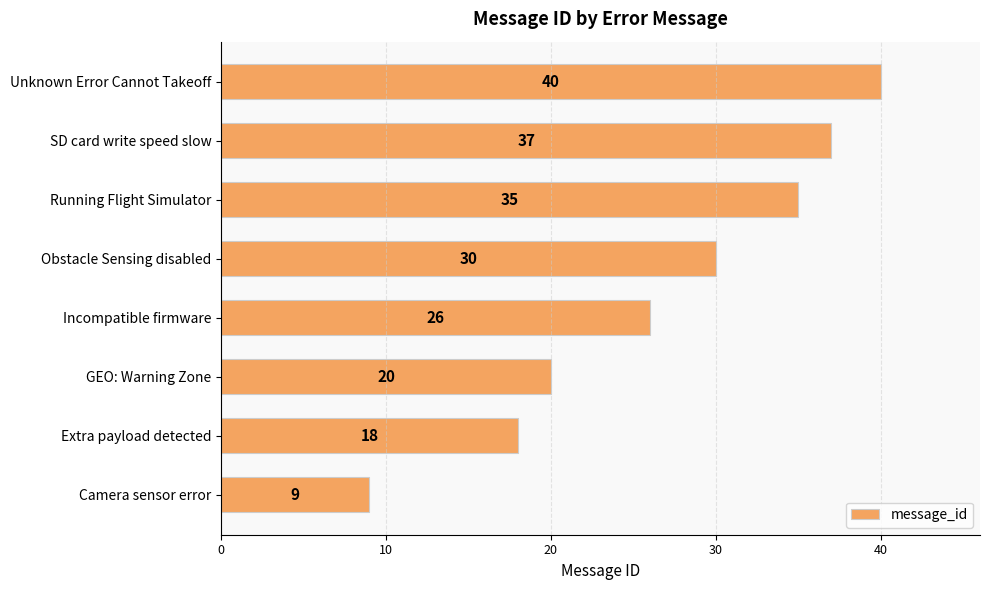

What is the maximum value shown in the chart?

40